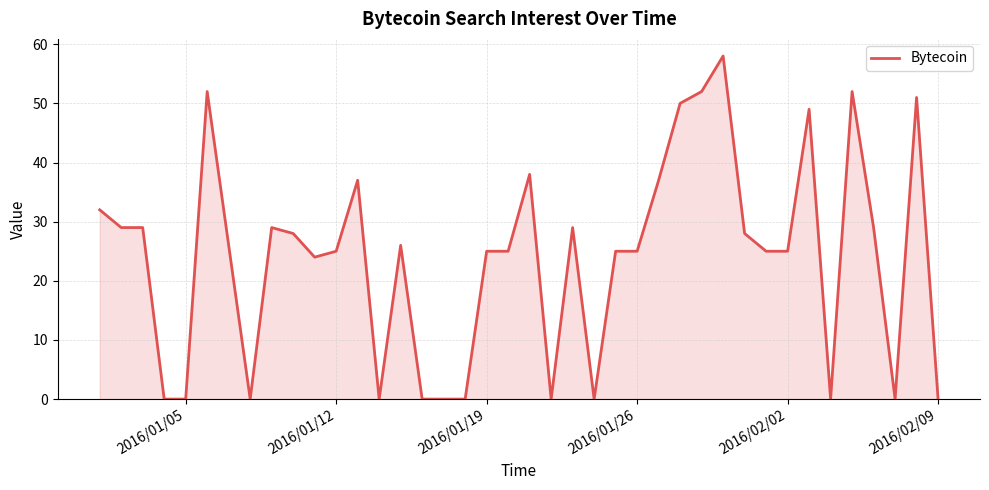

What is the difference between the maximum and minimum values?

58